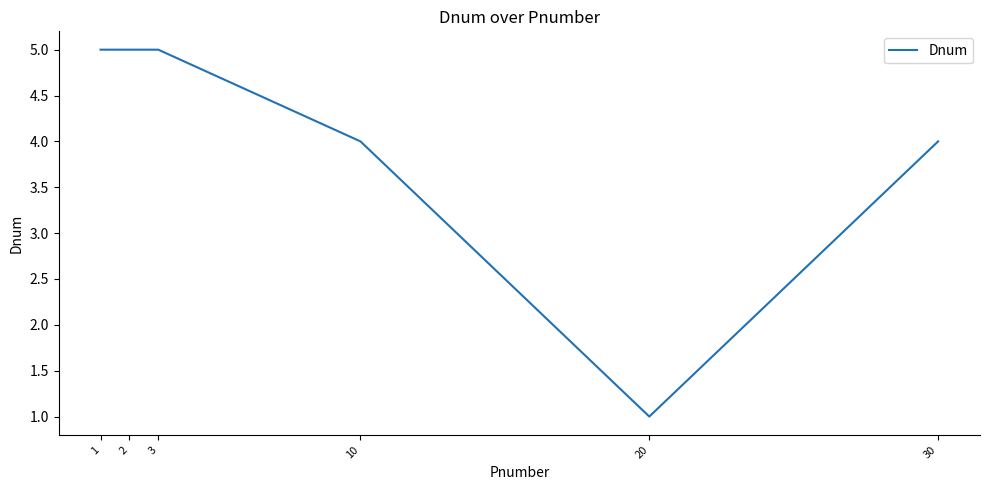

The chart shows a value of 5 at 2. True or false?

True